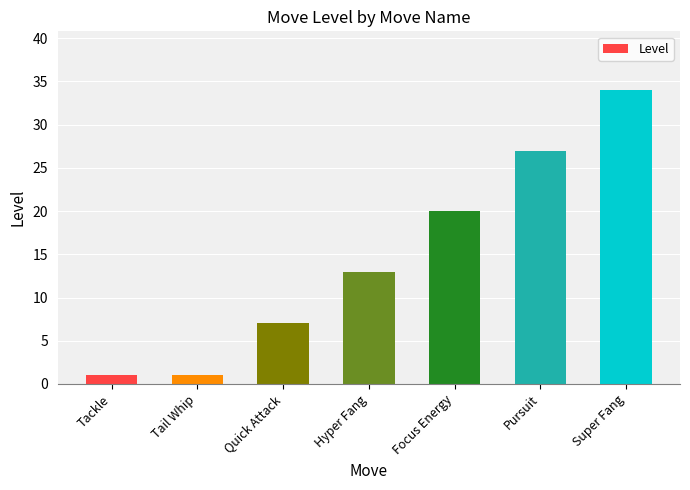

What is the label of the 6th bar from the left?

Pursuit